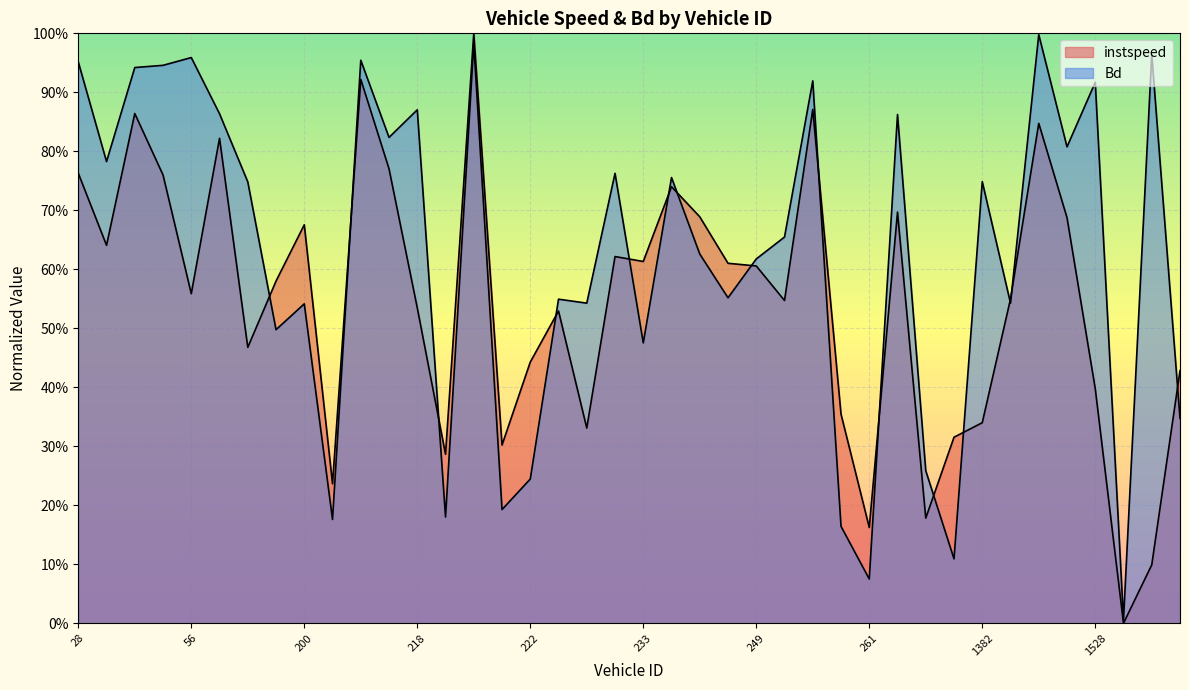

What is the value of the Bd point at the 40th from the left?

0.3